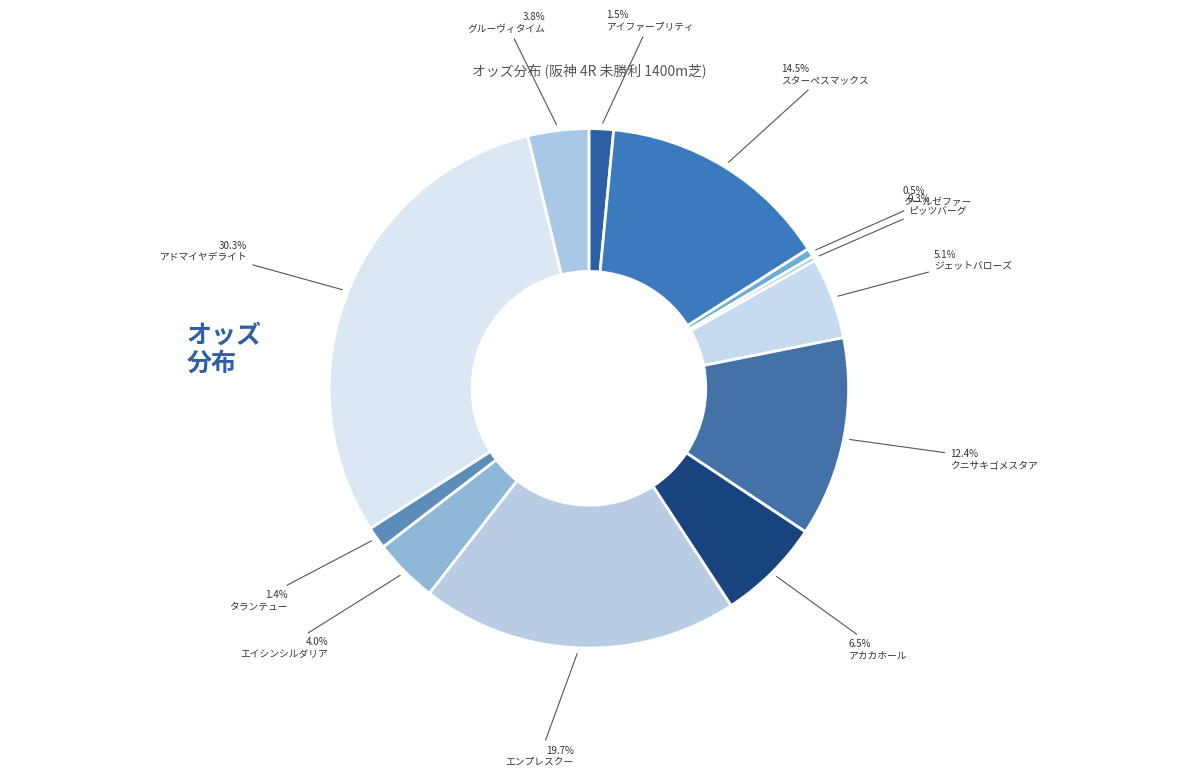

Count the number of slices in the pie.

12